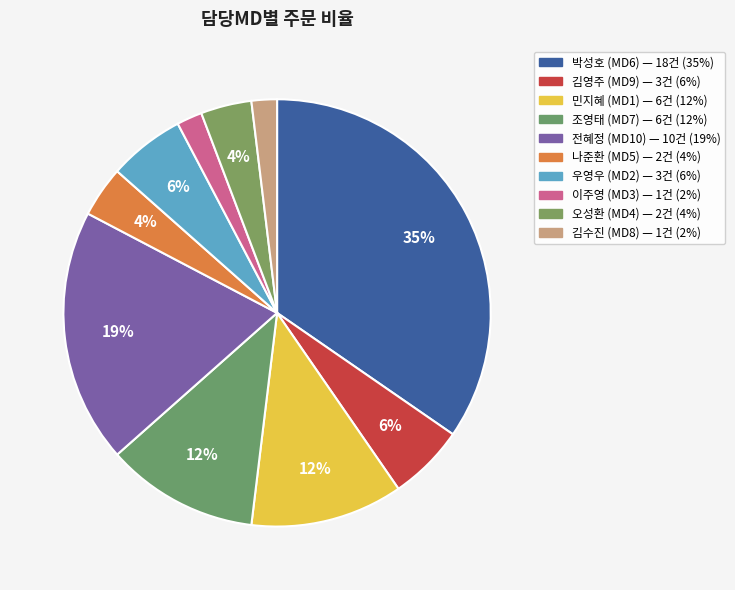

Is there a majority slice in this chart?

No